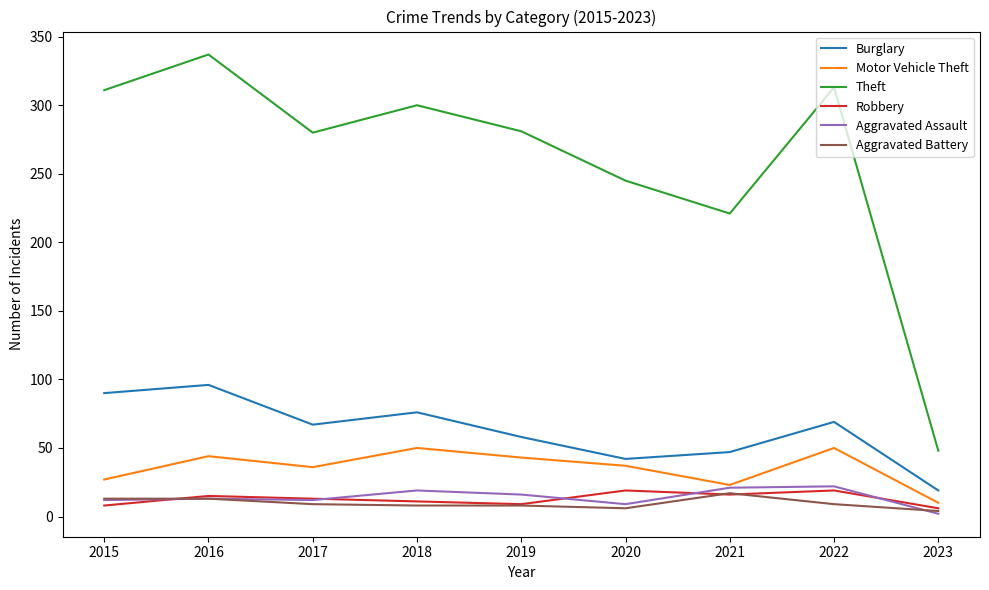

Is this an area chart (filled region under the line)?

No